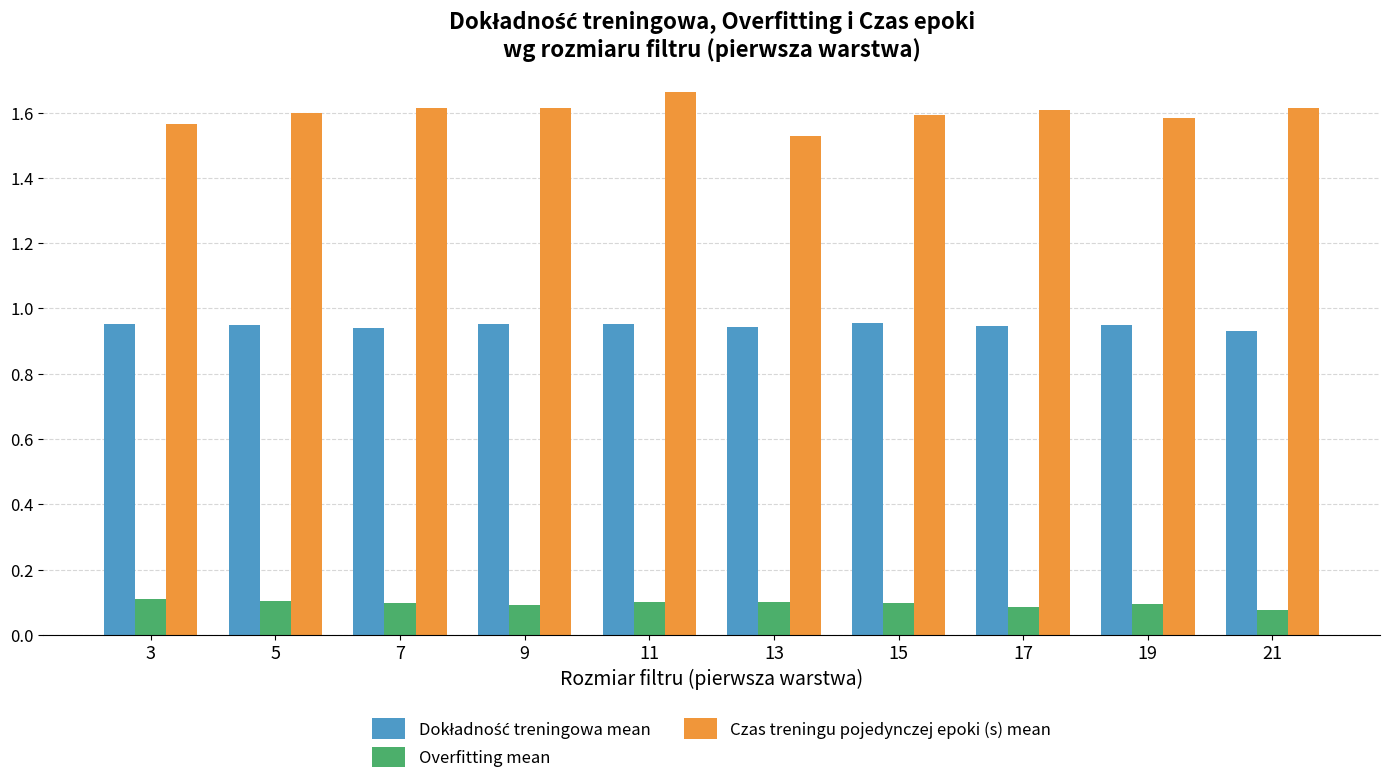

At which category is the sum across all series the highest?

11